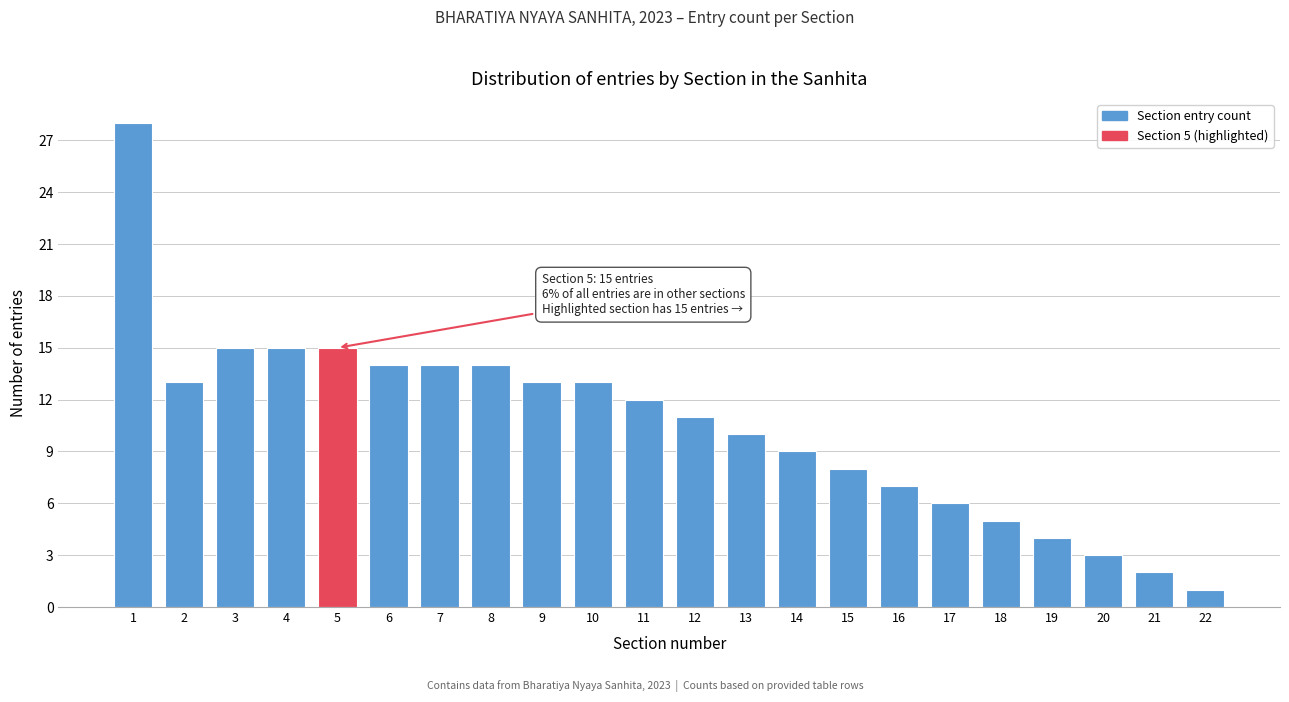

Reading right to left, list all the values displayed in this chart.

22=1	21=2	20=3	19=4	18=5	17=6	16=7	15=8	14=9	13=10	12=11	11=12	10=13	9=13	8=14	7=14	6=14	5=15	4=15	3=15	2=13	1=28